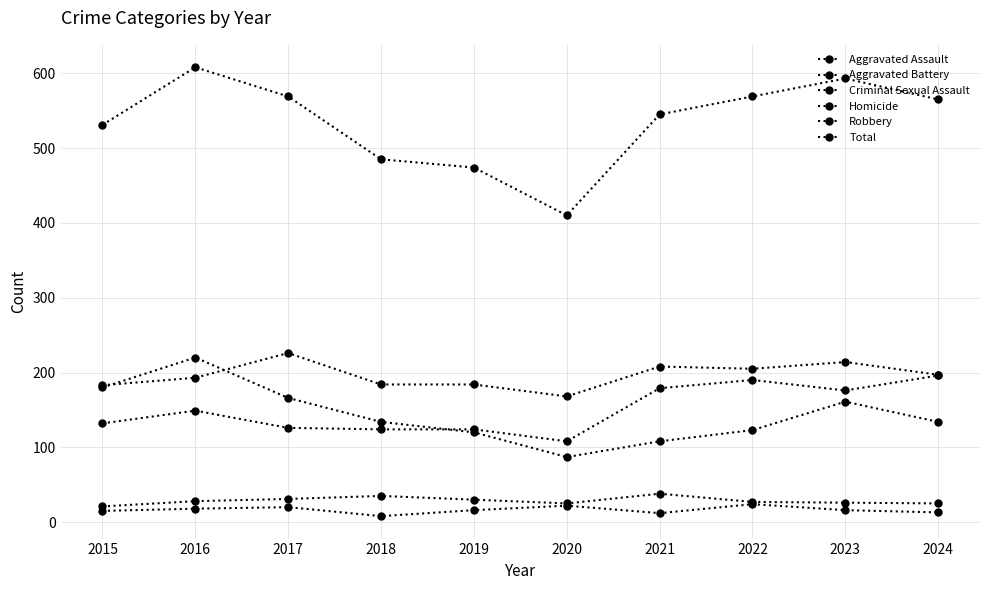

True or false: Total has more than 2 interior local peaks.

False